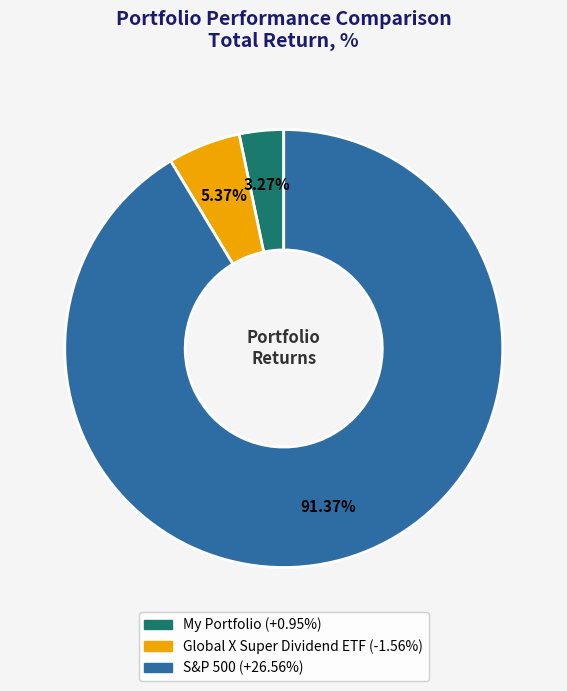

Which category accounts for the majority?

S&P 500